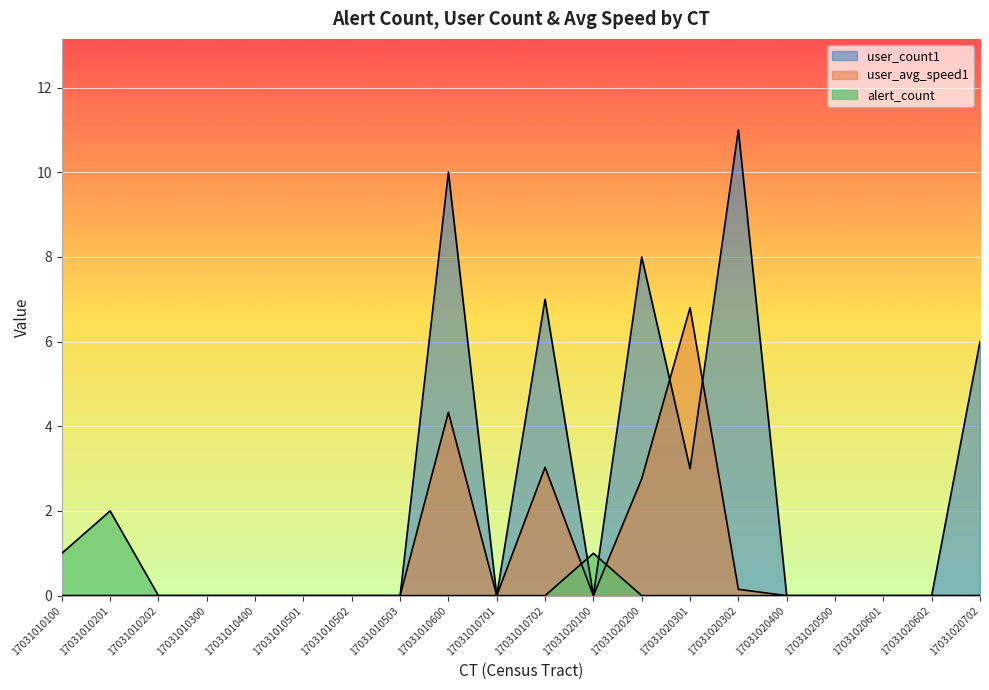

What are all the series names shown in the legend?

alert_count, user_count1, user_avg_speed1